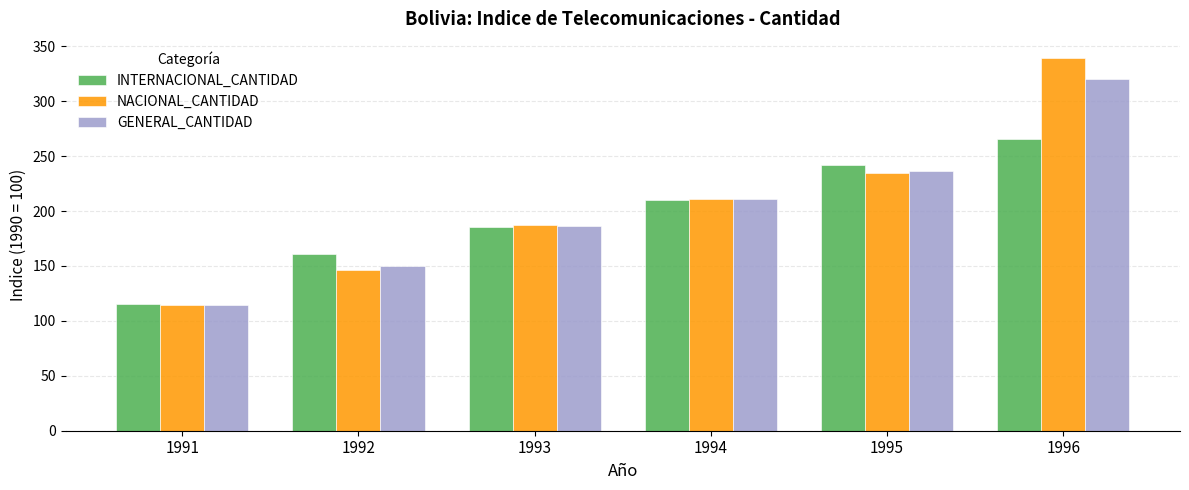

What is the maximum value for INTERNACIONAL_CANTIDAD?

265.5